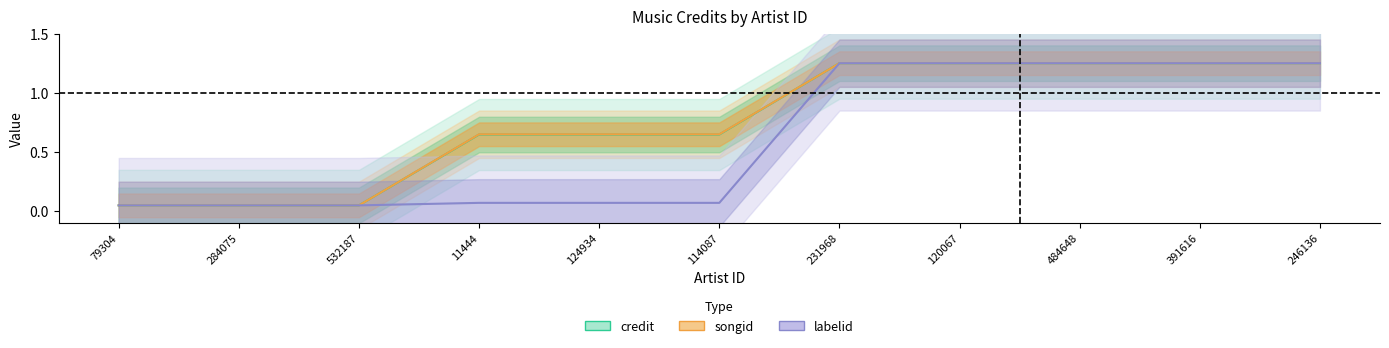

True or false: labelid and songid intersect in this chart.

False